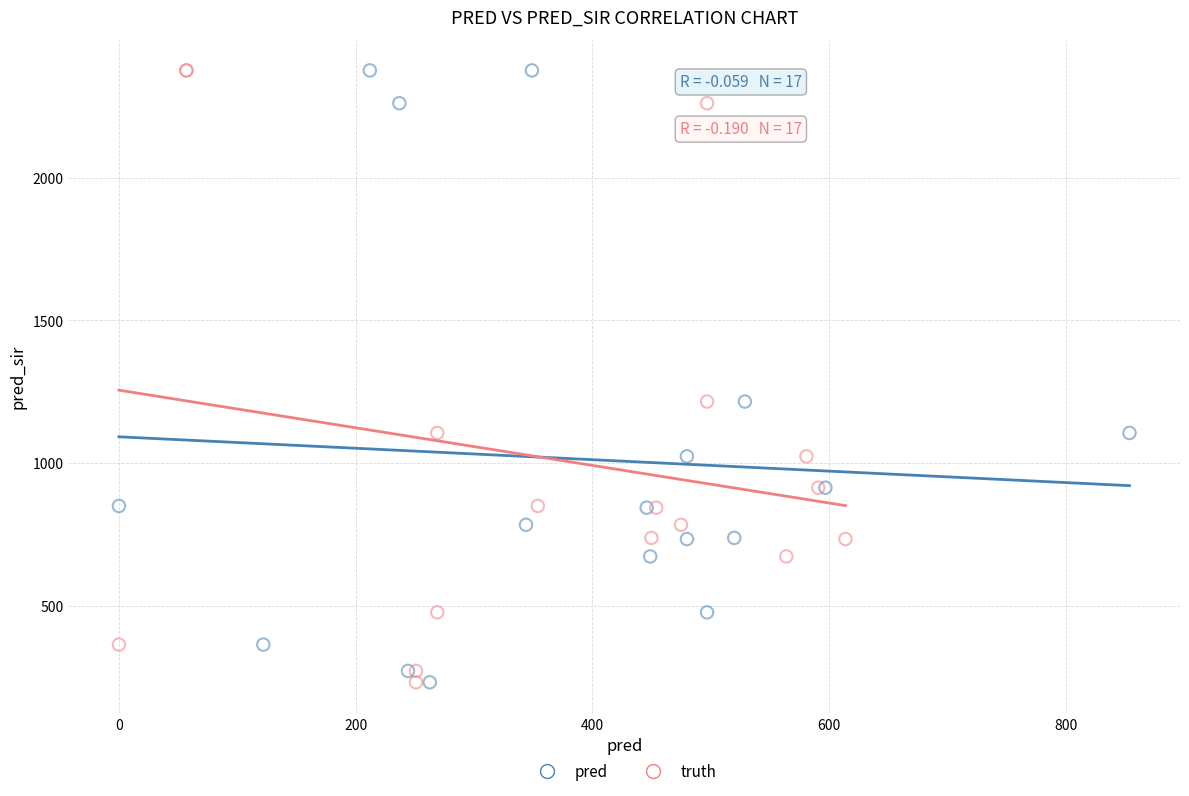

What are all the series names shown in the legend?

pred, truth